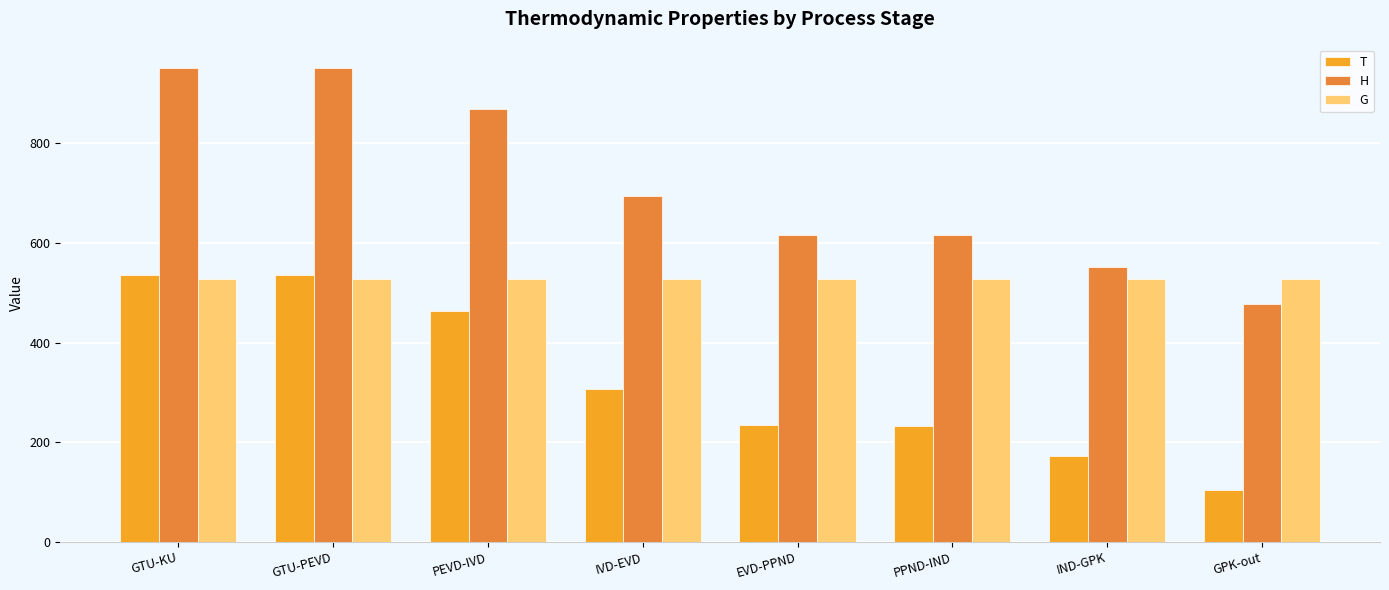

How many bars are there in each group?

3